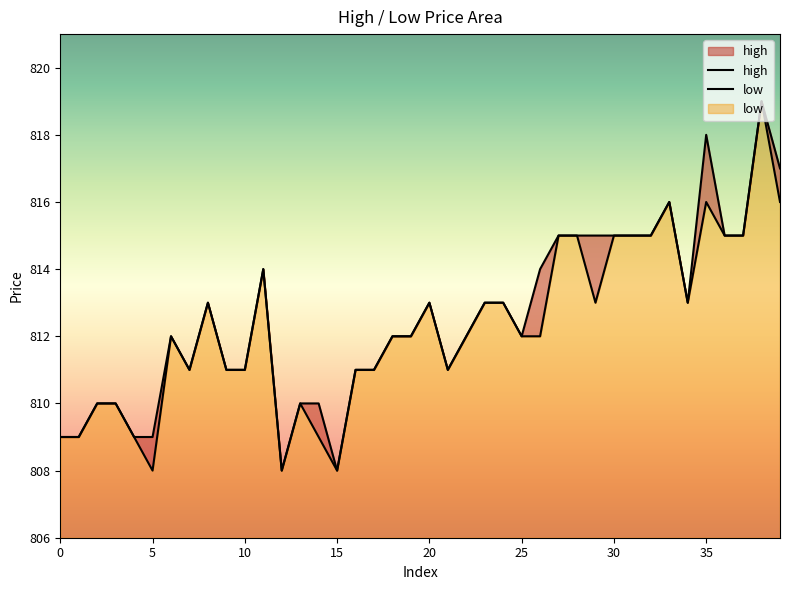

The value of high at 36 is 1442. True or false?

False